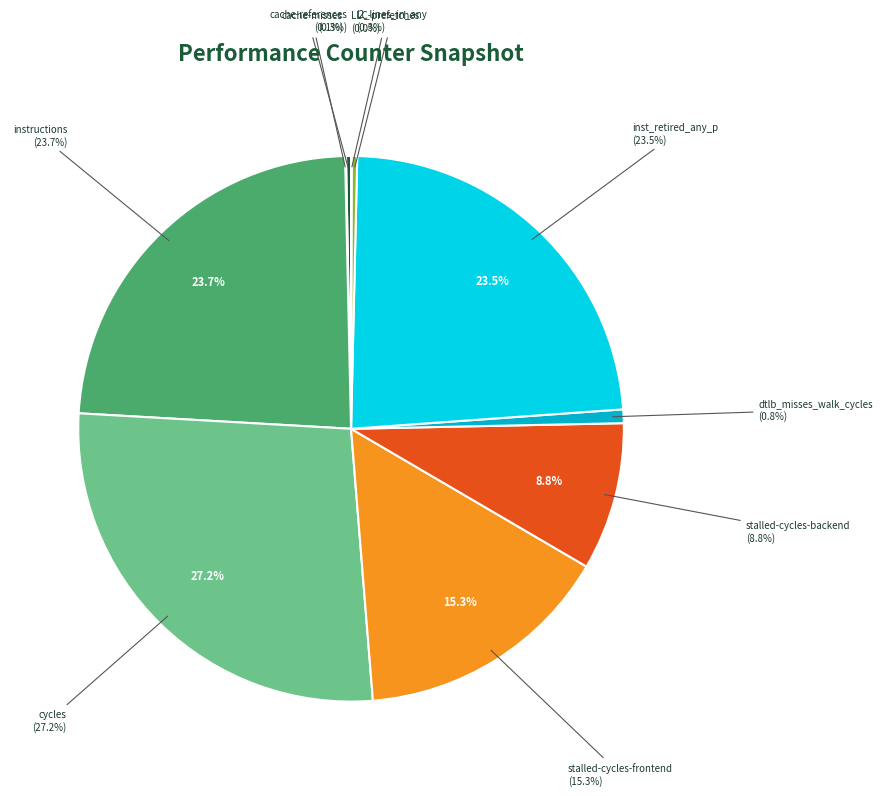

Is cache-references the majority of the pie?

No